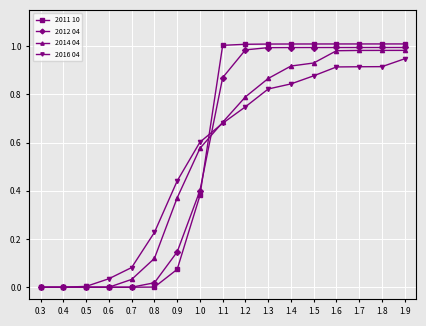

At 0.8, list the series in order from smallest to largest.

2011 10, 2012 04, 2014 04, 2016 04